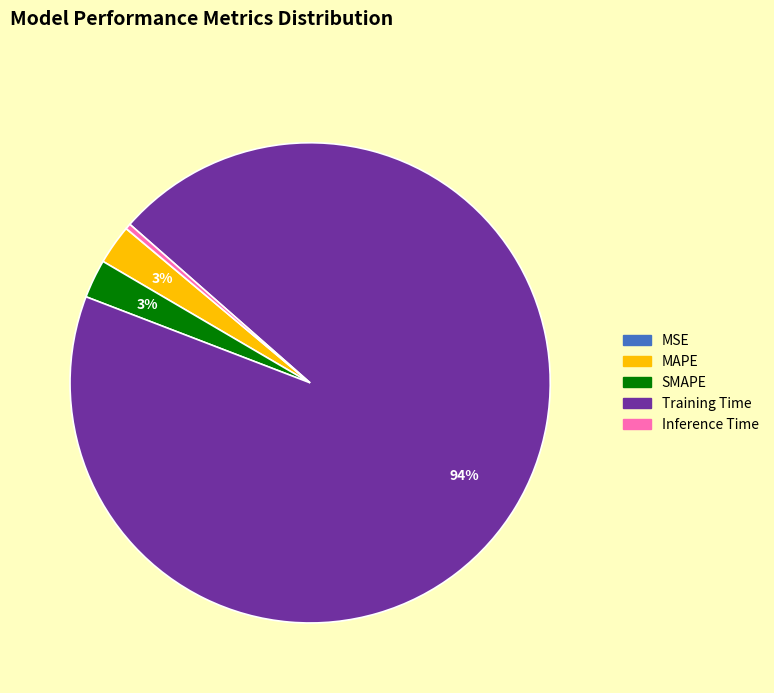

Is the sum of SMAPE and Training Time greater than half?

Yes